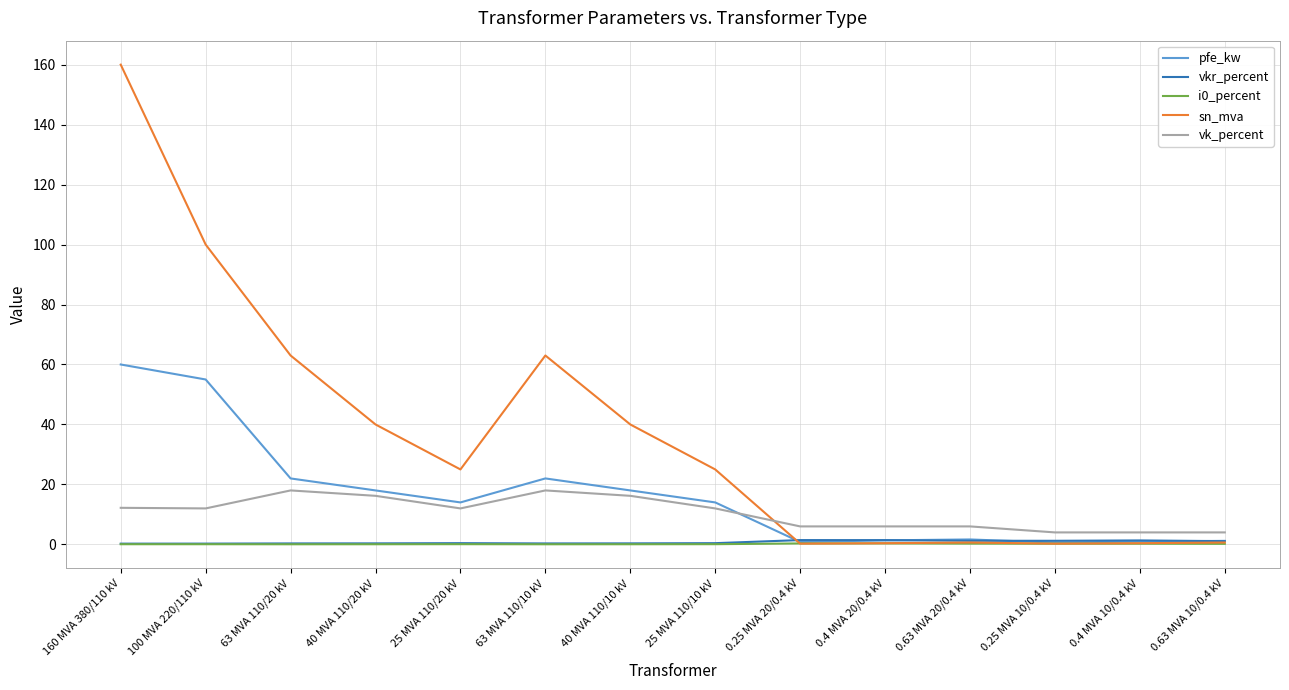

True or false: i0_percent has a value of 0.1 at 25 MVA 110/10 kV.

True